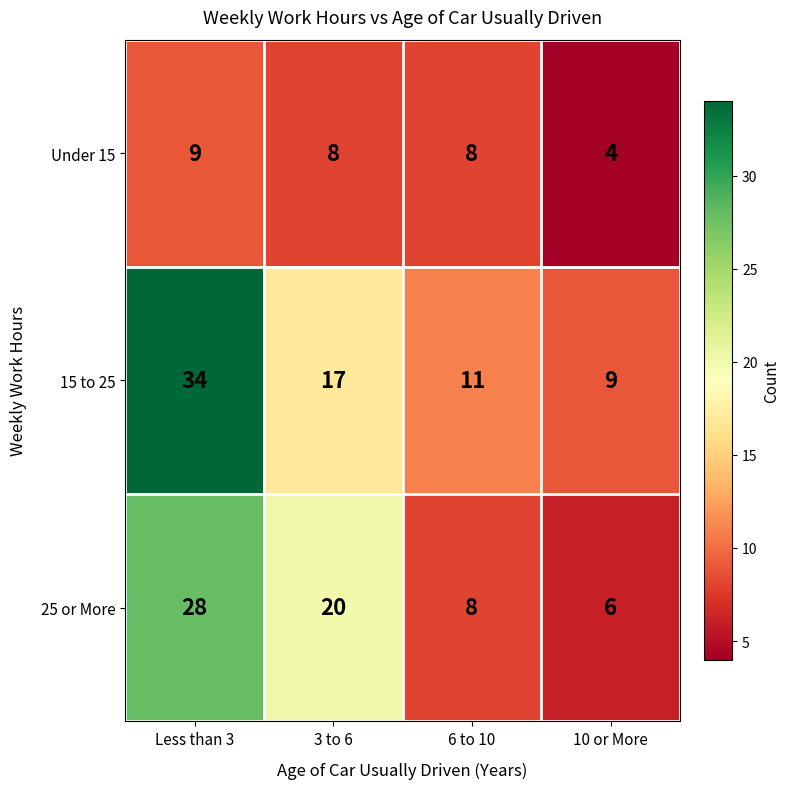

What is the spread (max minus min) of values at Less than 3?

25